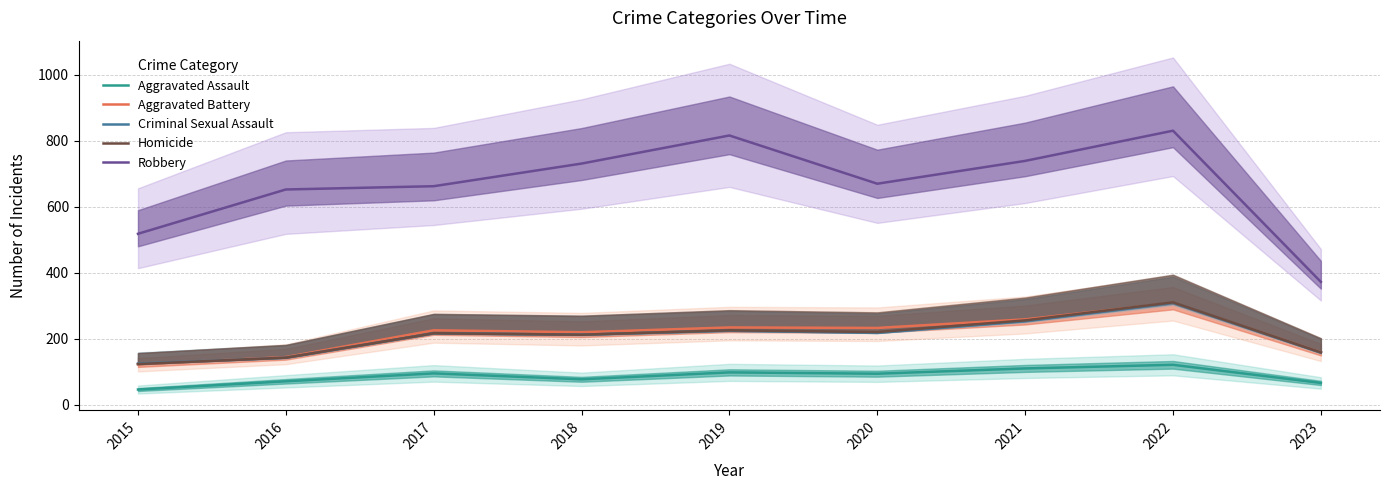

True or false: Robbery and Criminal Sexual Assault intersect in this chart.

False